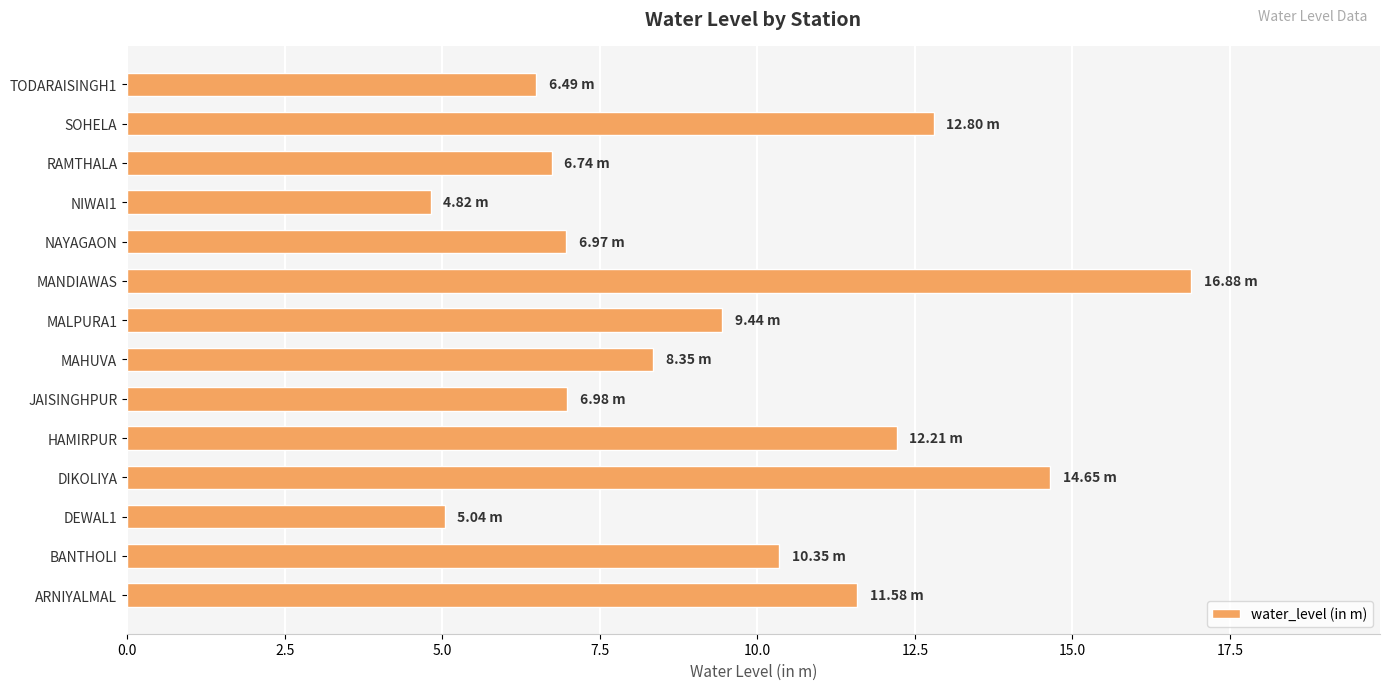

What is the difference between the values at DEWAL1 and NAYAGAON?

1.9